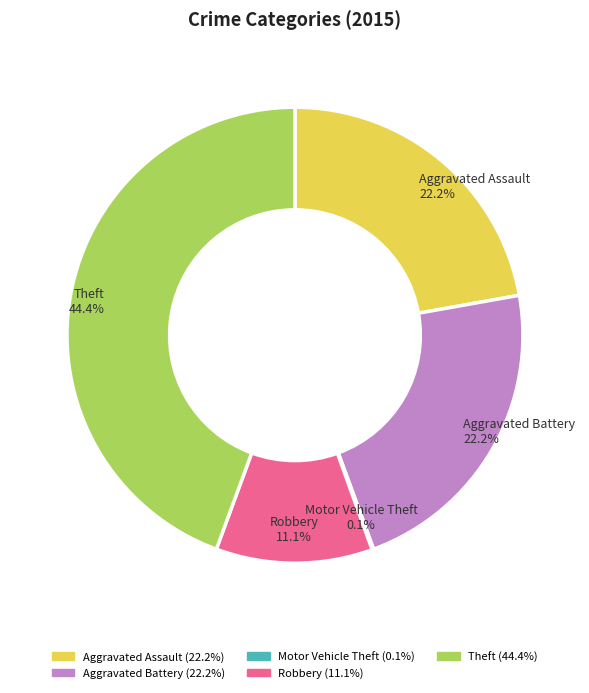

What is the largest slice in the pie chart?

Theft